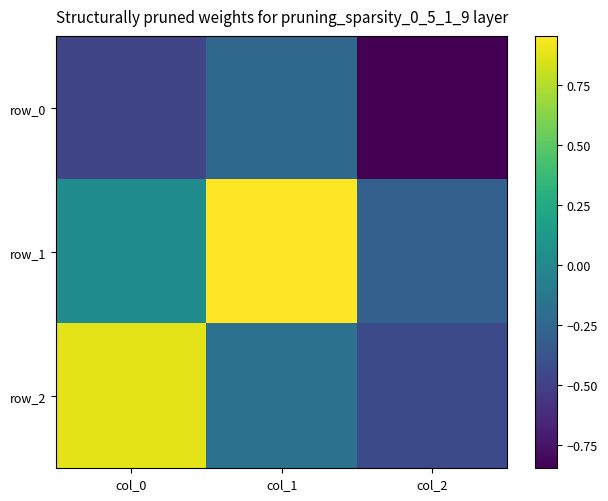

At which category is the sum across all series the highest?

col_1